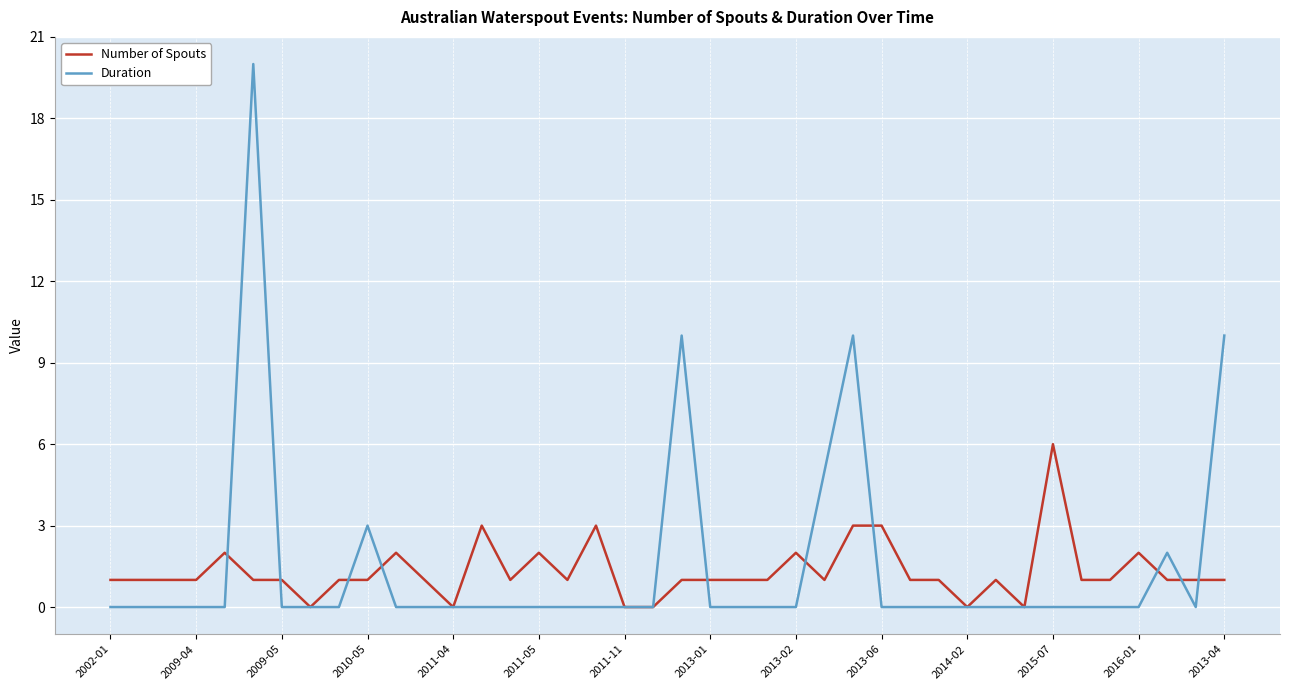

List the series in order of their peak value, highest first.

Duration, Number of Spouts